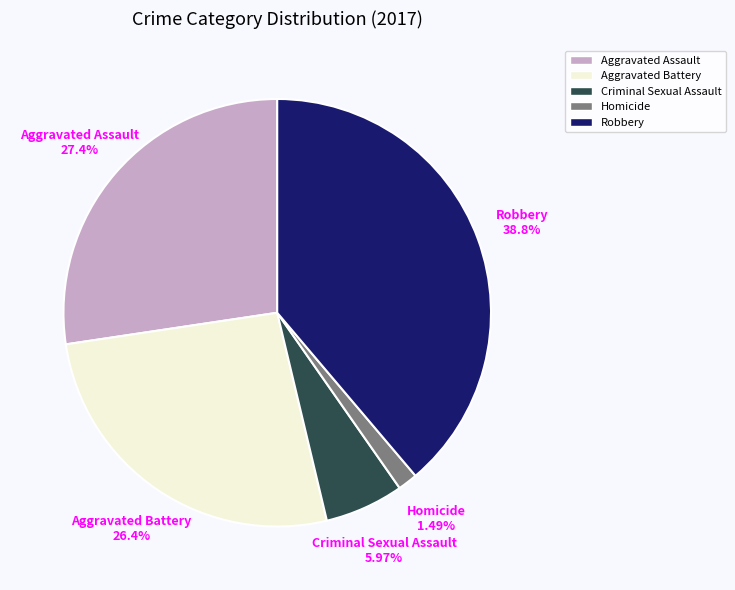

Rank the categories by value from highest to lowest.

Robbery, Aggravated Assault, Aggravated Battery, Criminal Sexual Assault, Homicide